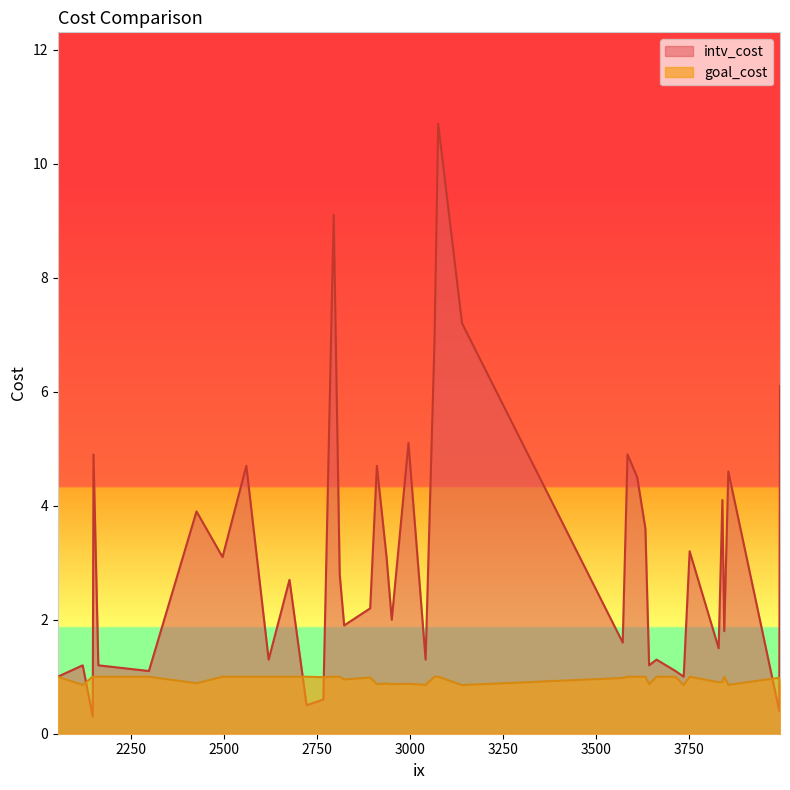

How many values in the intv_cost series exceed 2?

21